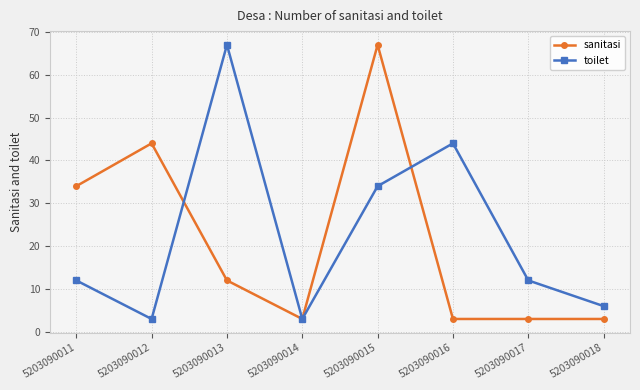

What are all the series names shown in the legend?

sanitasi, toilet